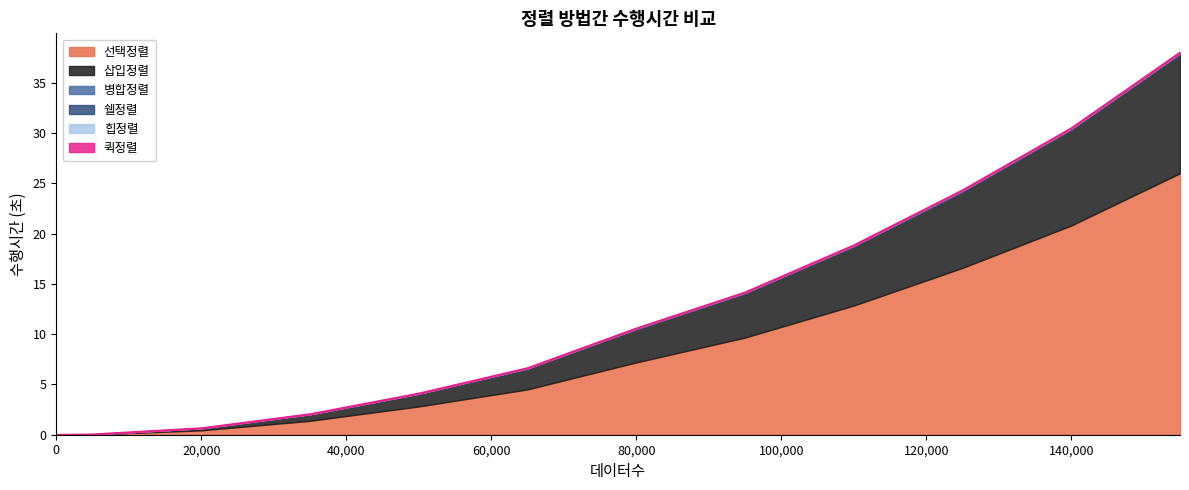

What are all the series names shown in the legend?

선택정렬, 삽입정렬, 쉘정렬, 퀵정렬, 힙정렬, 병합정렬